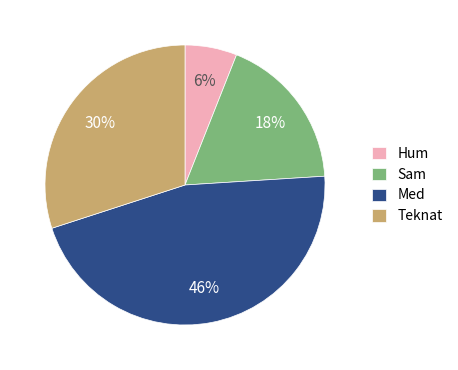

Is it true that Med is 46% of the pie?

True